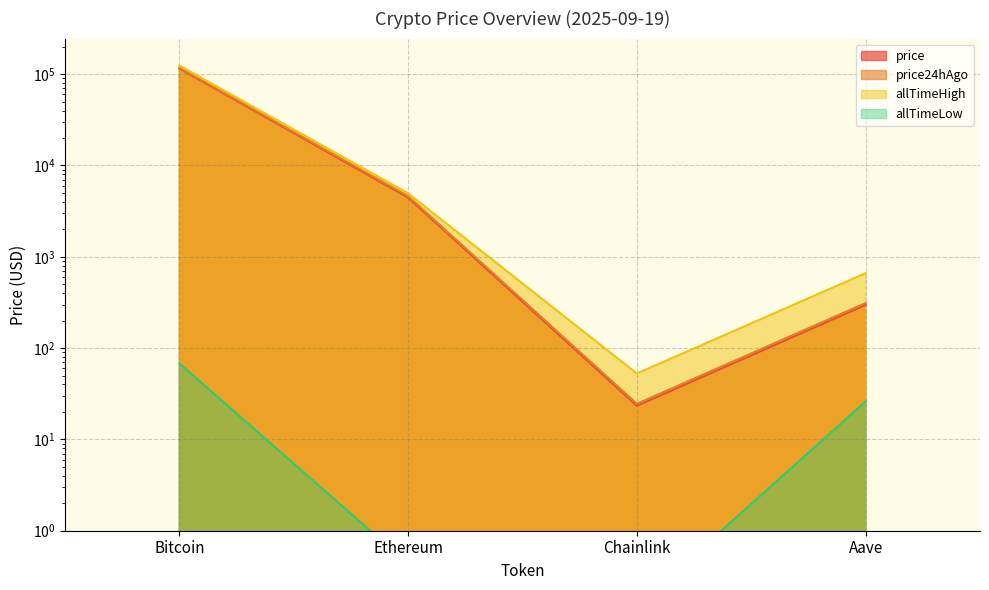

True or false: price24hAgo has a value of 179.0 at Aave.

False